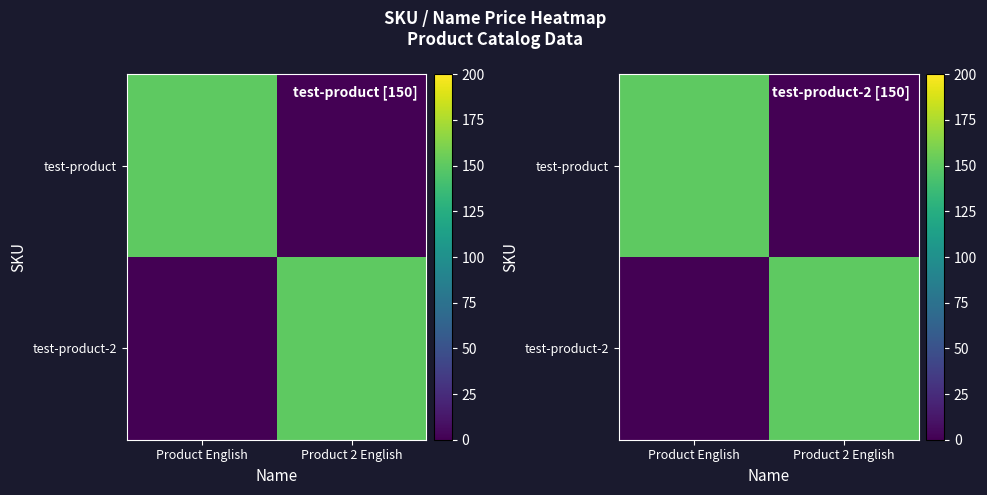

True or false: test-product has a value of 224 at Product English.

False